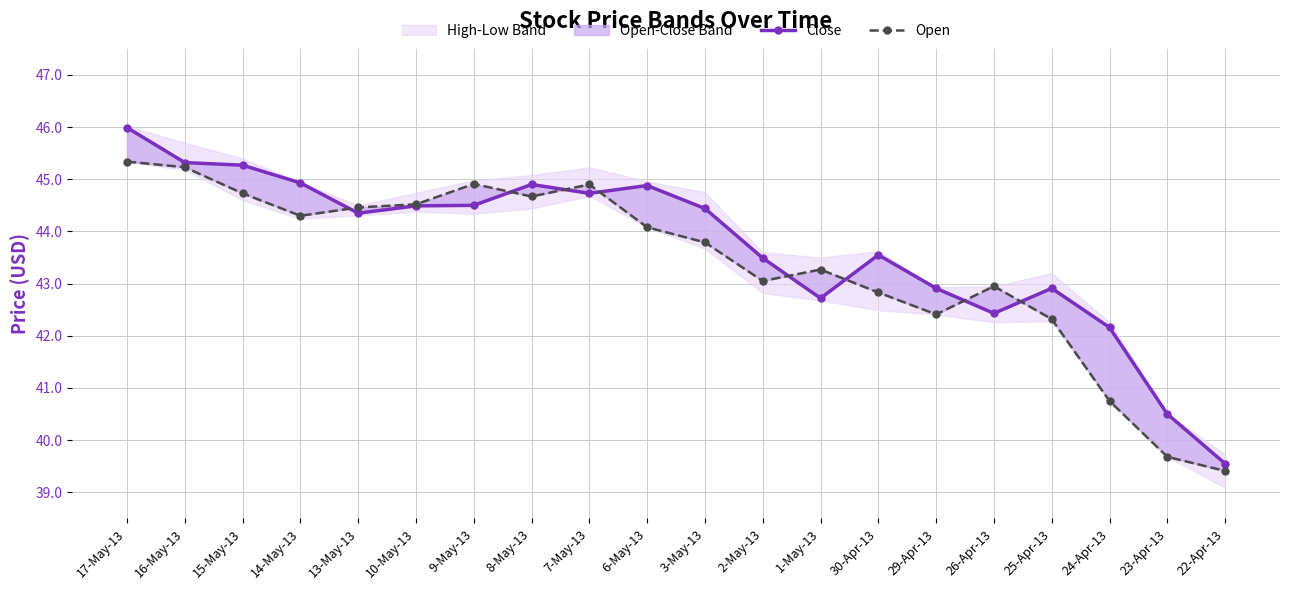

The value of Open at 25-Apr-13 is 73.1. True or false?

False